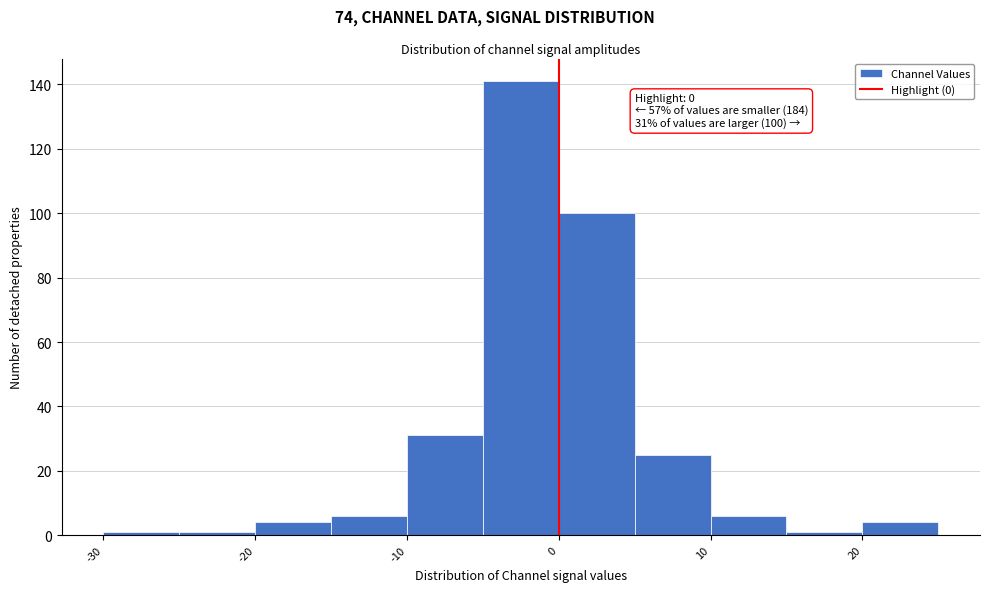

Which range on the x-axis has the tallest bar?

-5 to 0